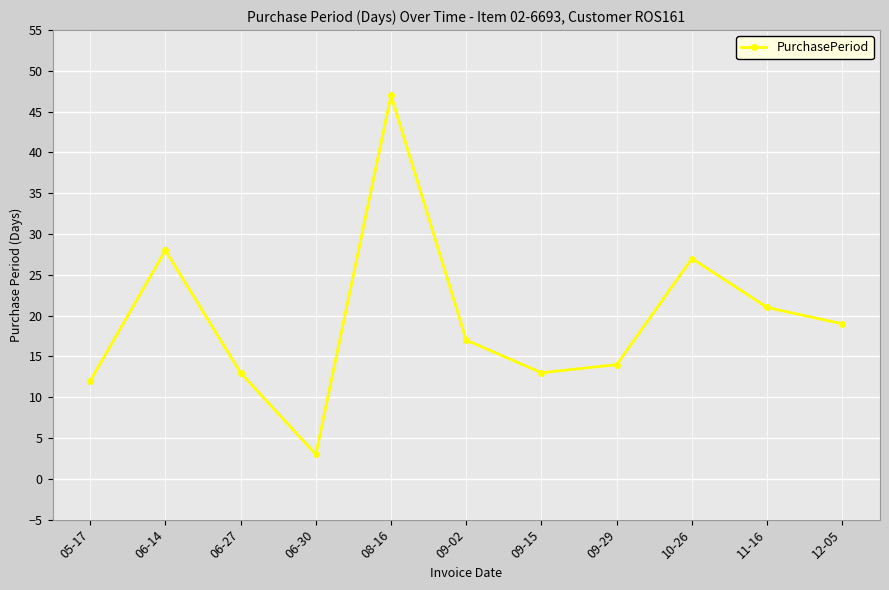

What is the change in value from 05-17 to 06-14?

+16